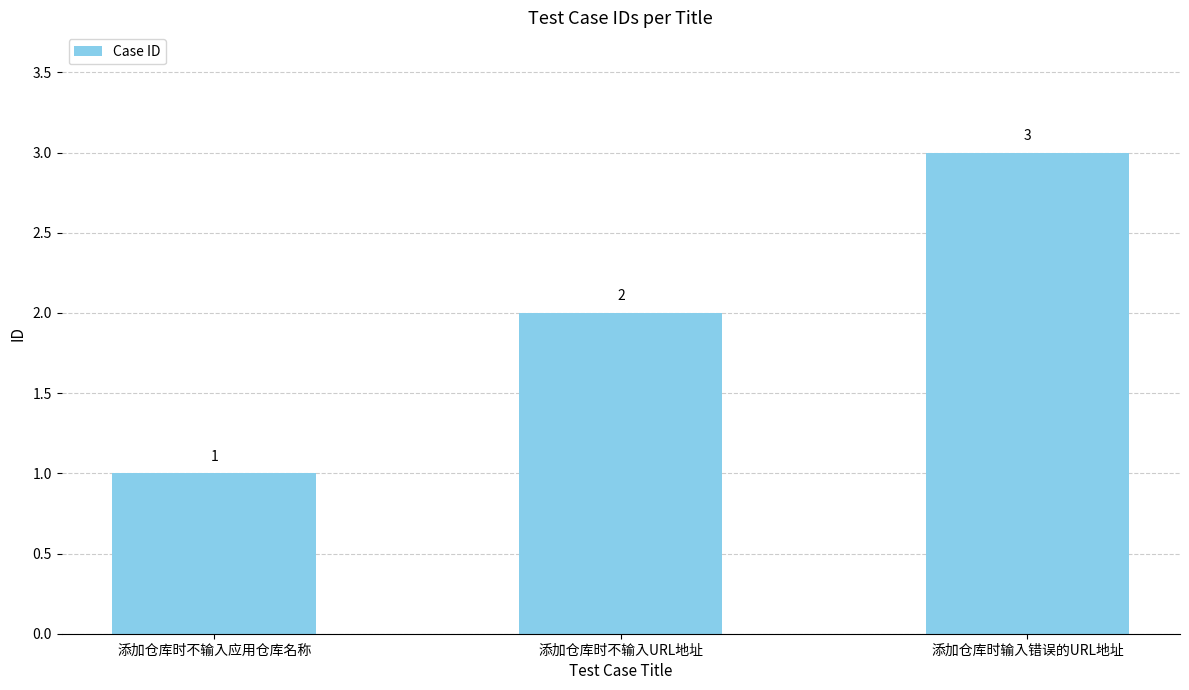

Which category has the highest value across all series?

添加仓库时输入错误的URL地址